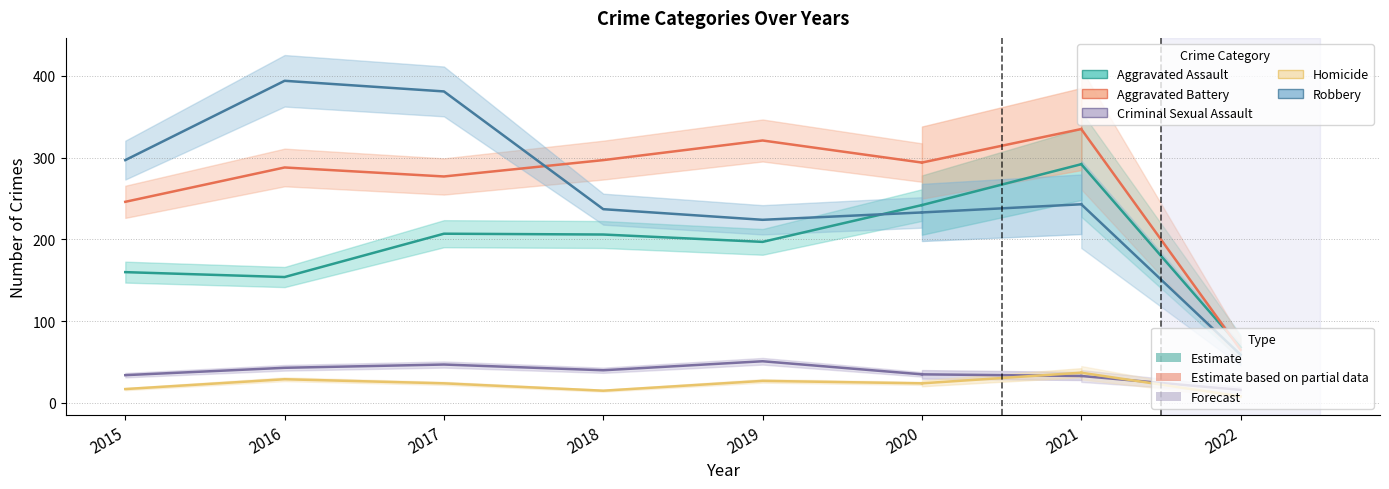

At how many categories does at least one series exceed 151?

6